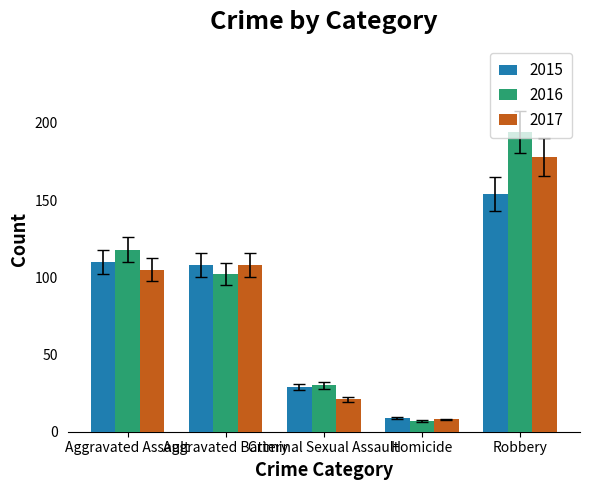

Which series has the largest range (max minus min)?

2016